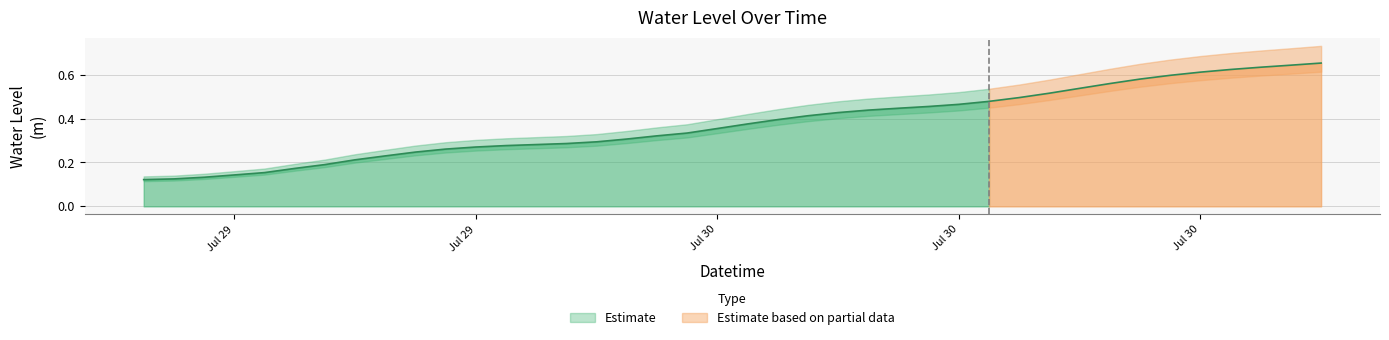

What position from the left is 2024-07-30 22:00:00?

35